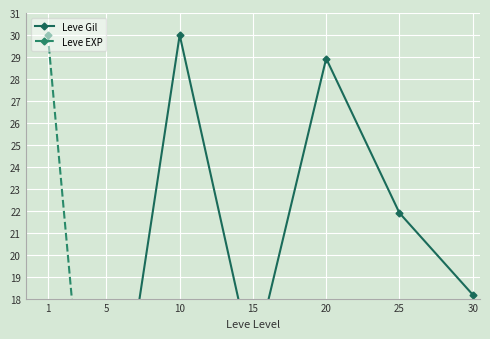

At how many categories does at least one series exceed 19?

4